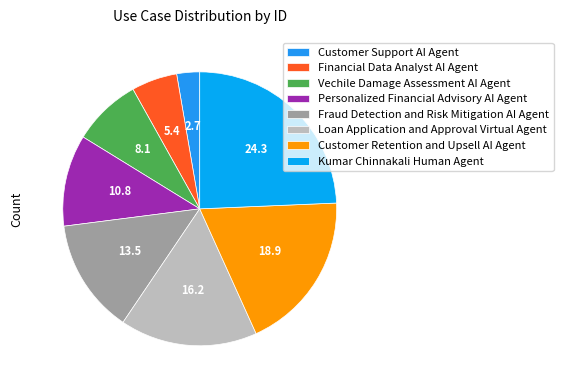

Which has a higher value, Financial Data Analyst AI Agent or Personalized Financial Advisory AI Agent?

Personalized Financial Advisory AI Agent